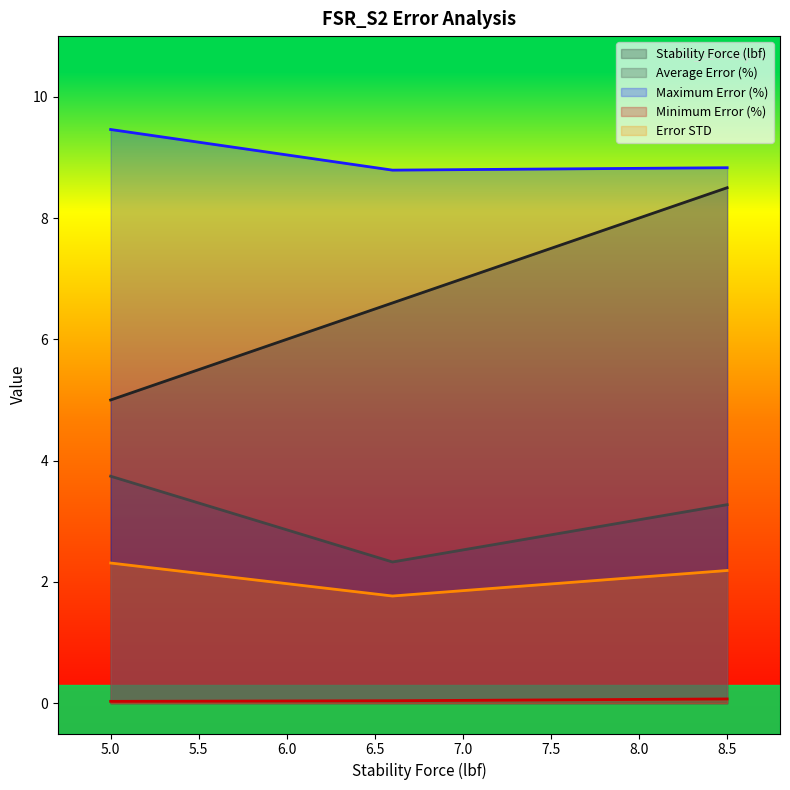

Between 5.0 and 8.5, which series saw the biggest shift?

Stability Force (lbf)